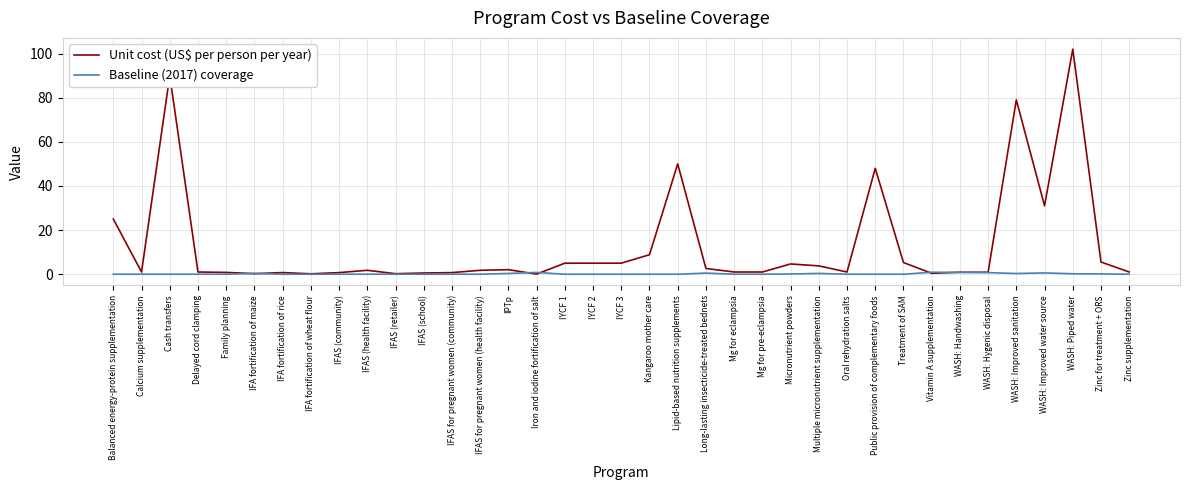

Which series has the widest spread of values?

Unit cost (US$ per person per year)